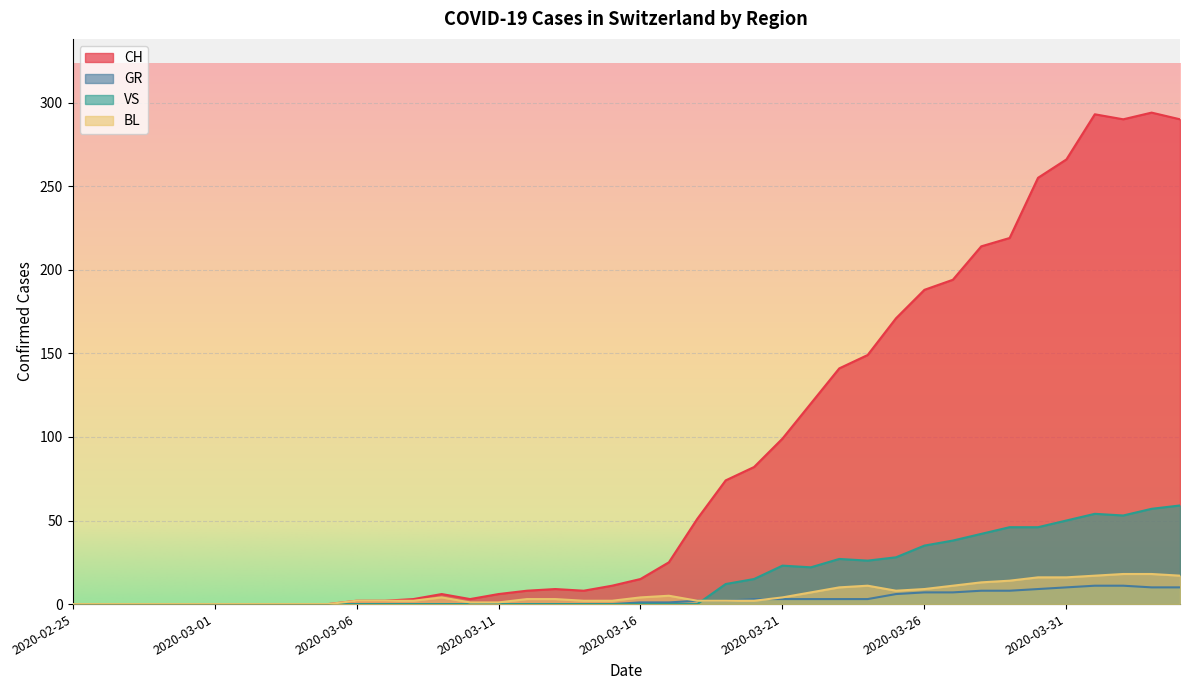

True or false: CH has a value of 47 at 2020-03-19.

False